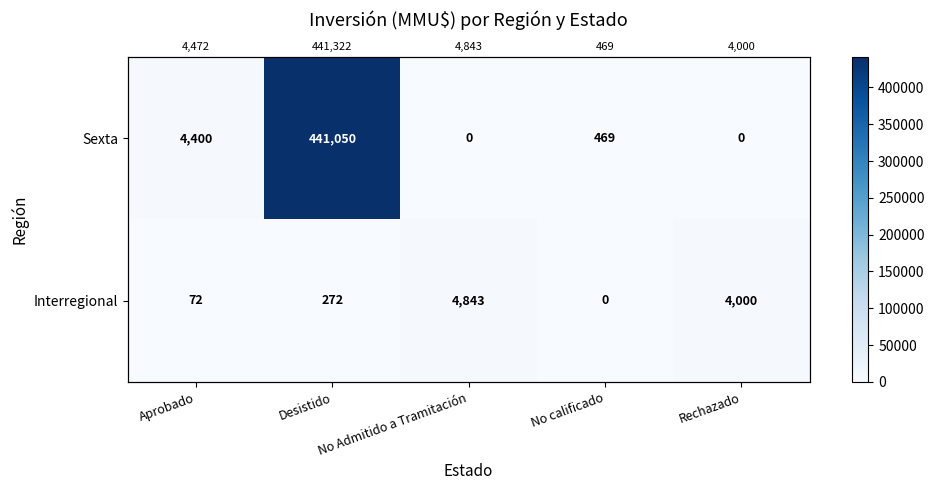

Which series has the largest total across all categories?

Sexta